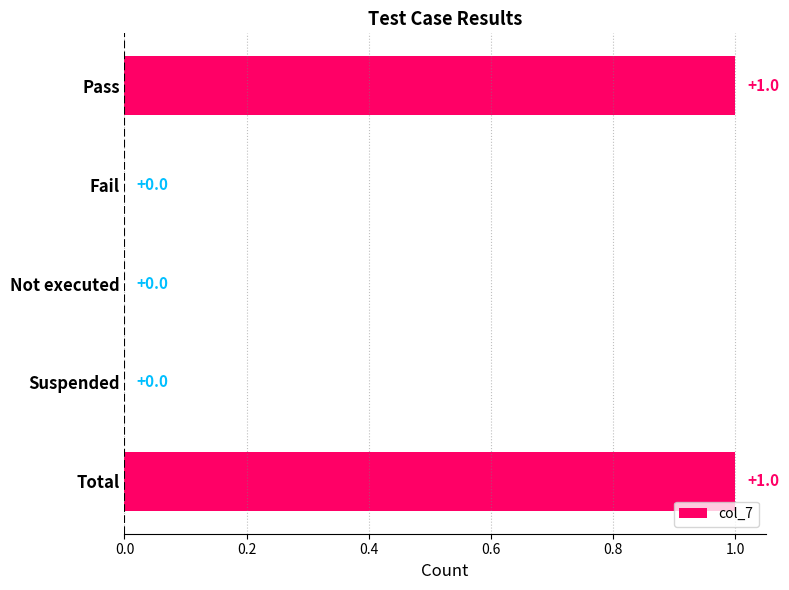

Reading top to bottom, transcribe all the data shown in this chart.

Pass=1	Fail=0	Not executed=0	Suspended=0	Total=1